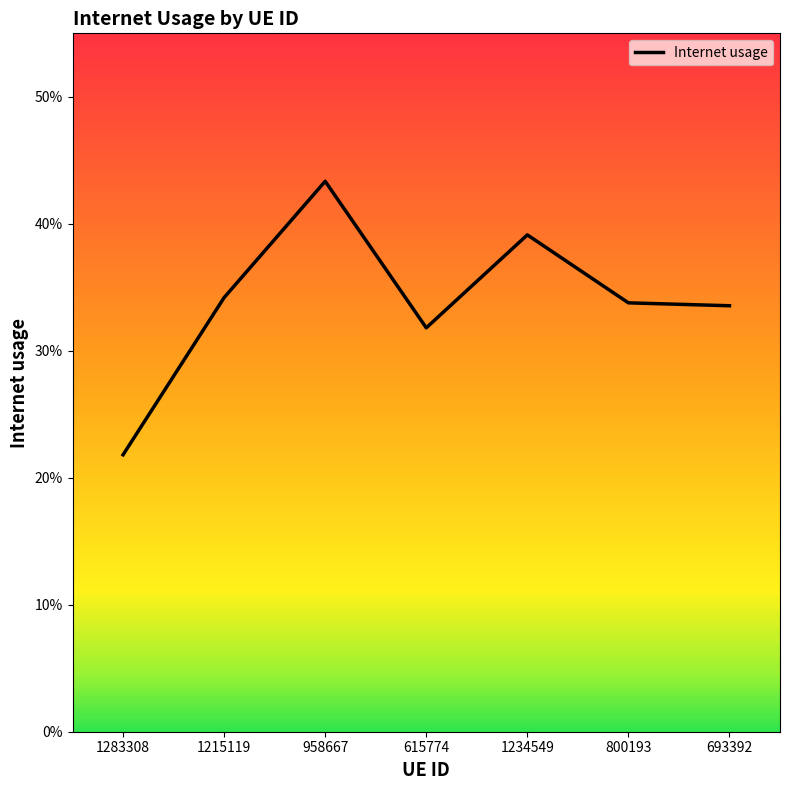

Is this an area chart (filled region under the line)?

No